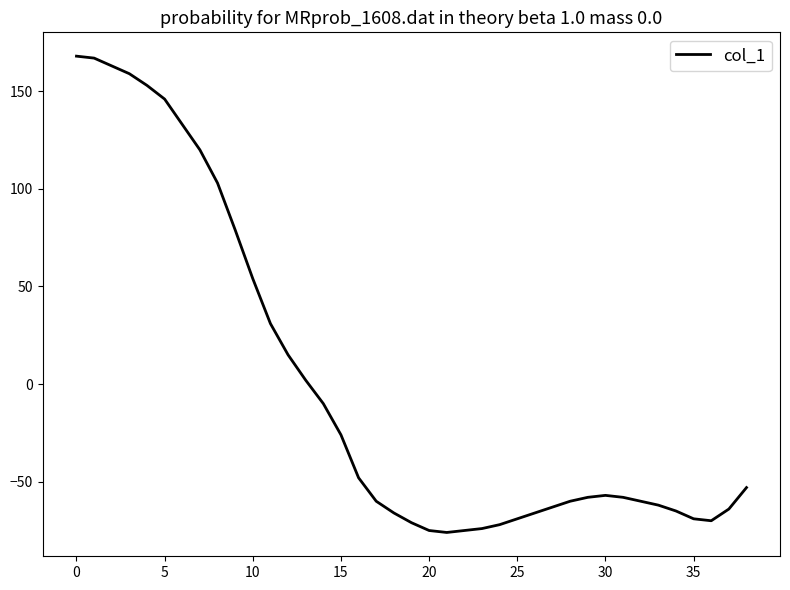

What is the difference between the maximum and minimum values?

244